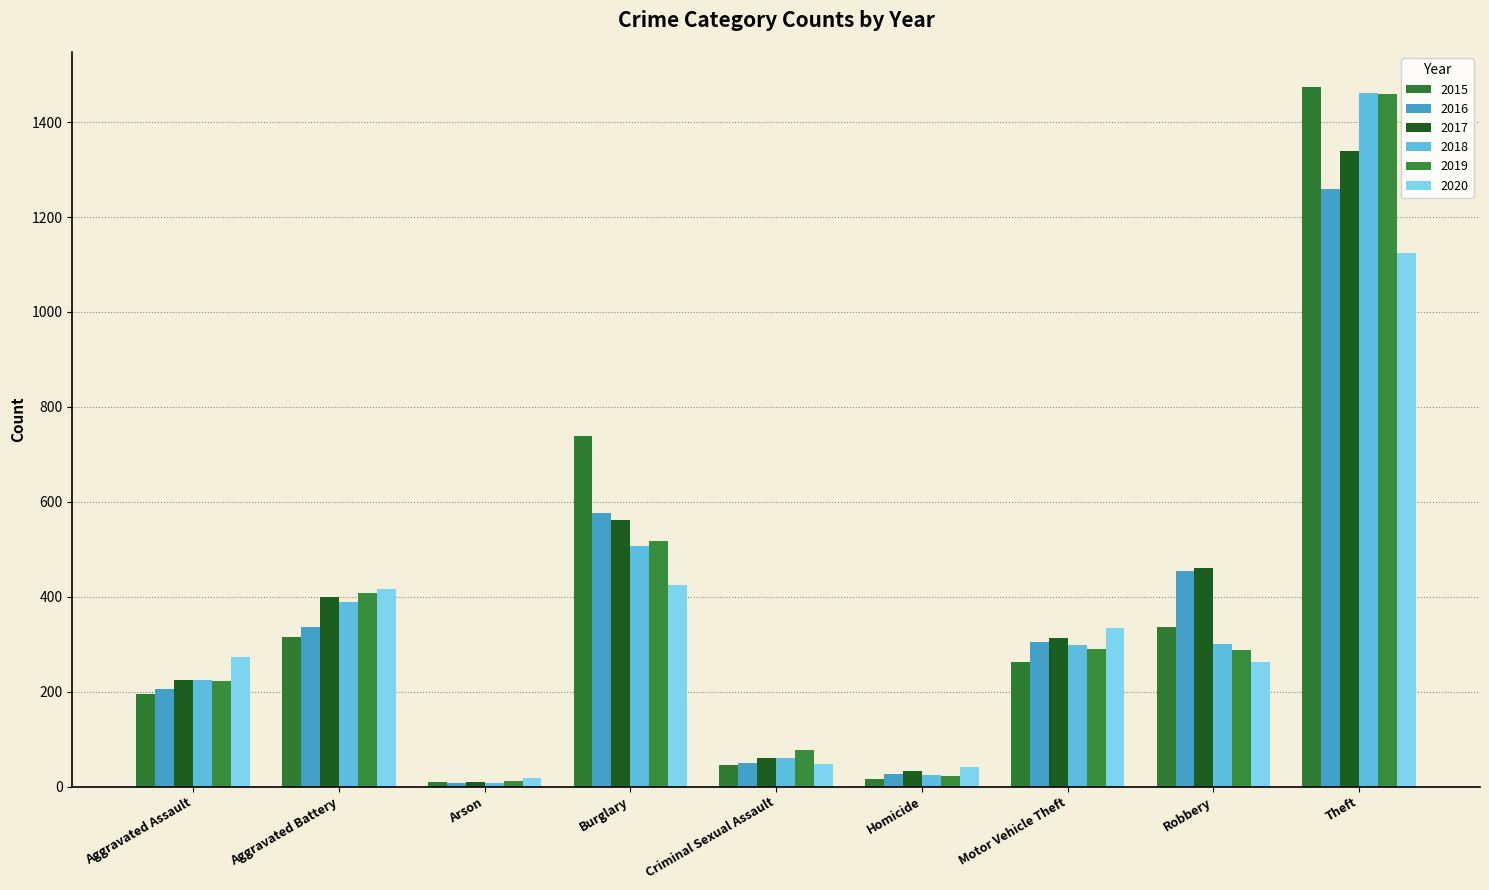

What is the sum of the 2016 values at Criminal Sexual Assault and Motor Vehicle Theft?

354